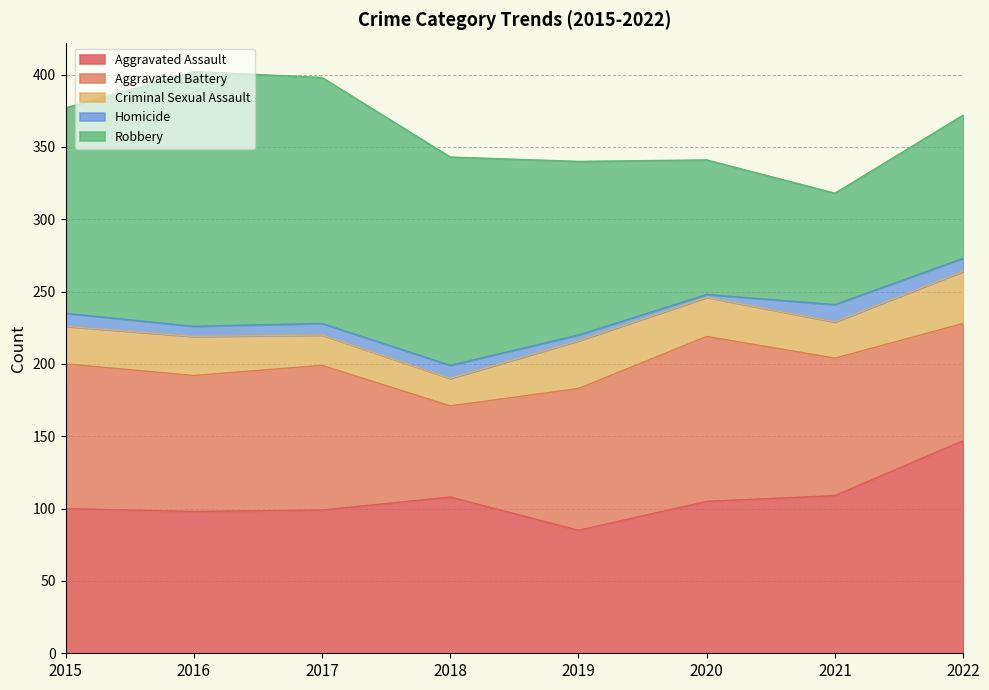

At which category is the sum across all series the highest?

2016